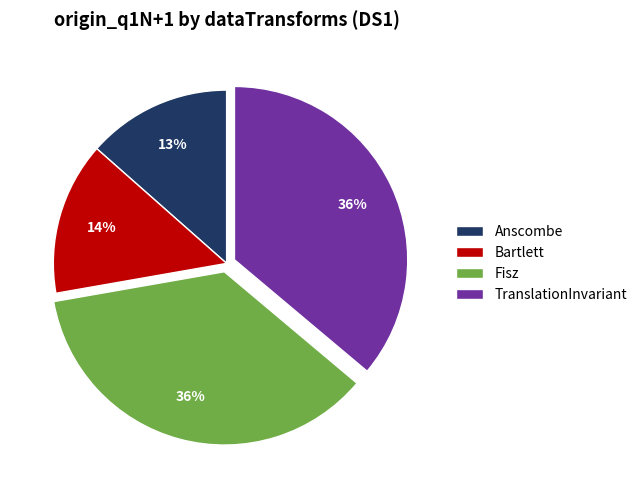

To the nearest percent, what is the difference between the Anscombe and Bartlett slice percentages?

1%